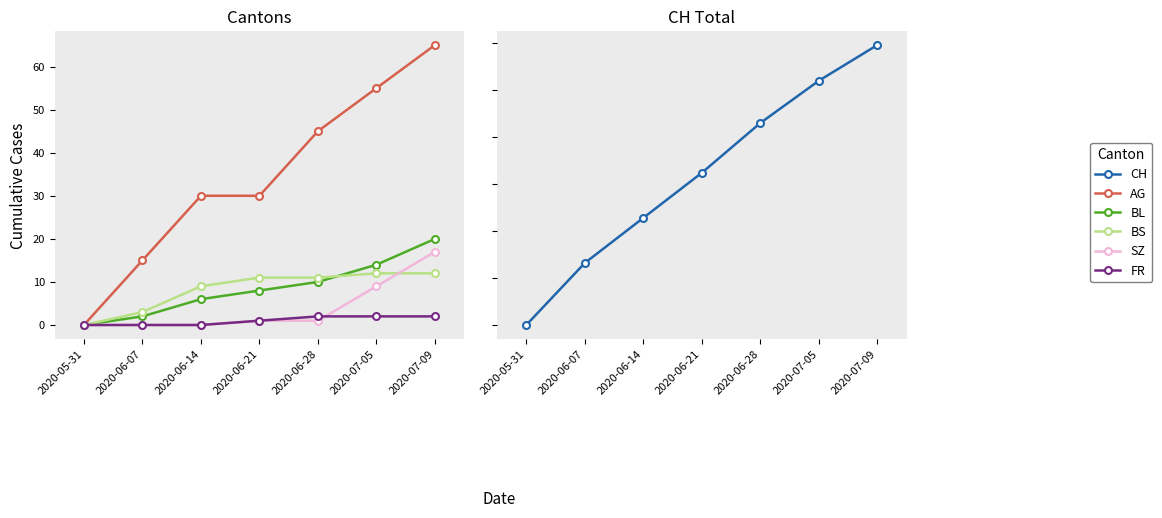

After their last crossing, which series has the higher values: BL or BS?

BL